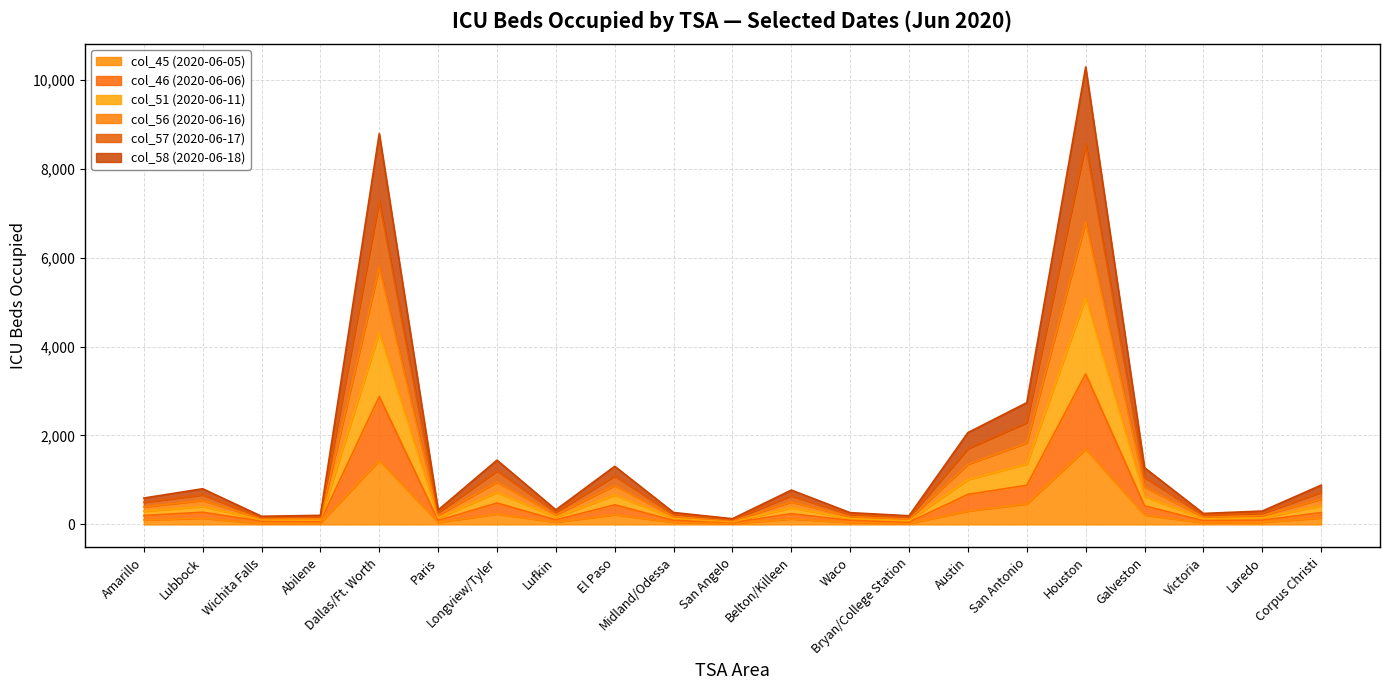

True or false: col_58 (2020-06-18) and col_46 (2020-06-06) intersect in this chart.

False